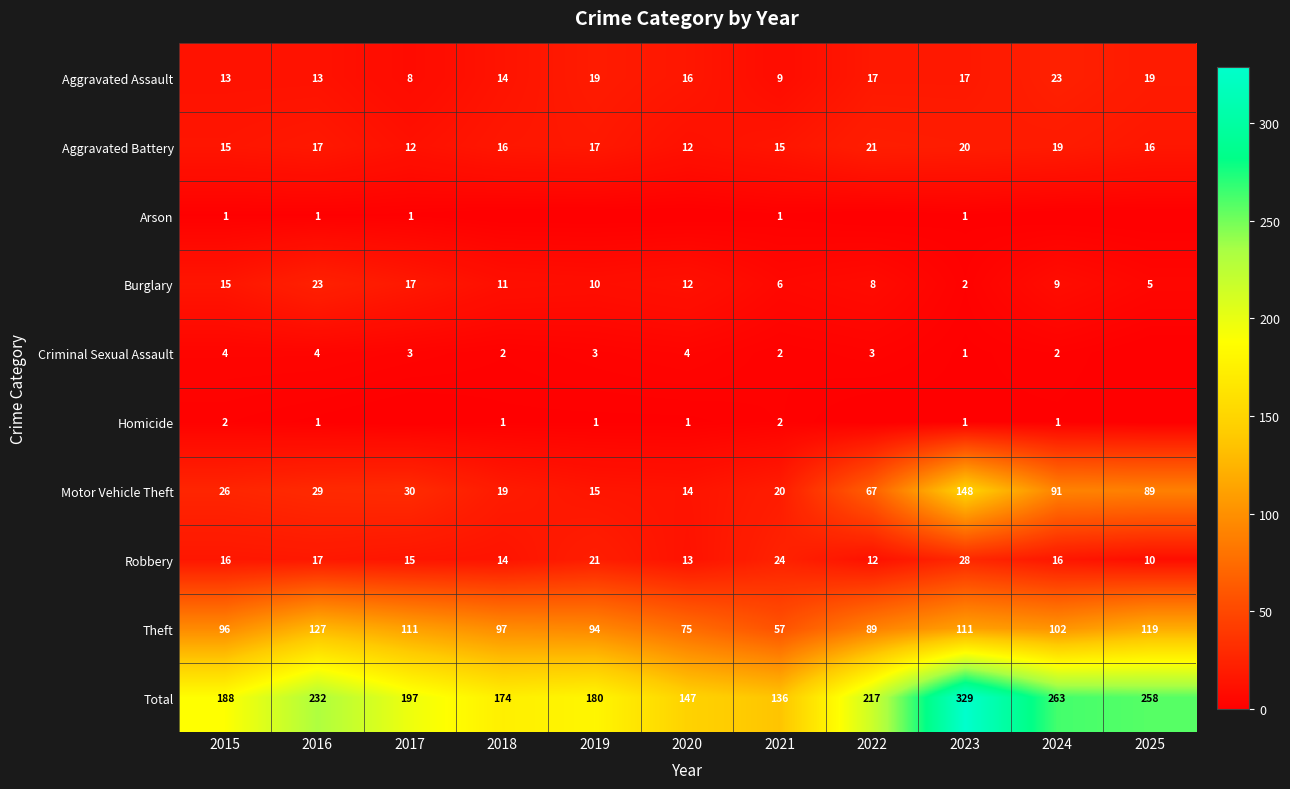

At which category is the sum across all series the highest?

2023